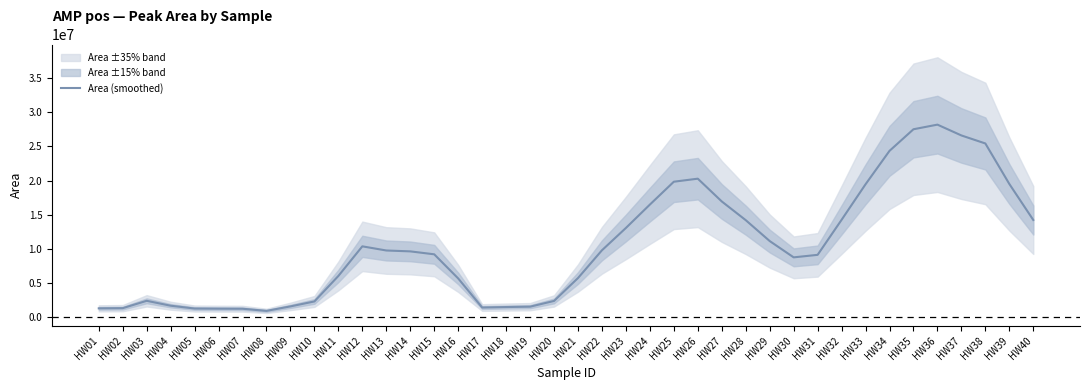

What is the difference between the maximum and minimum values?

27279752.8